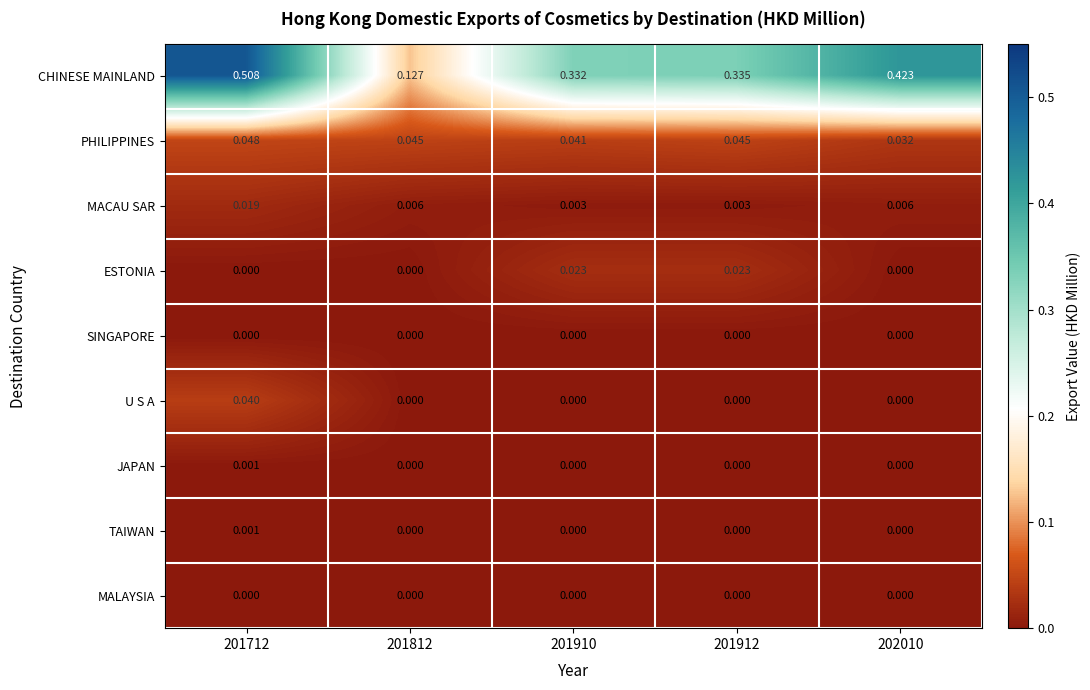

Which series has the widest spread of values?

CHINESE MAINLAND